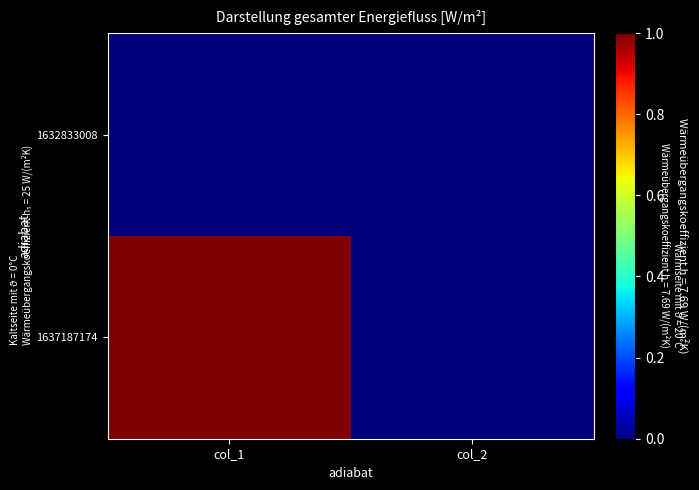

Which label corresponds to the smallest value in the chart?

col_1